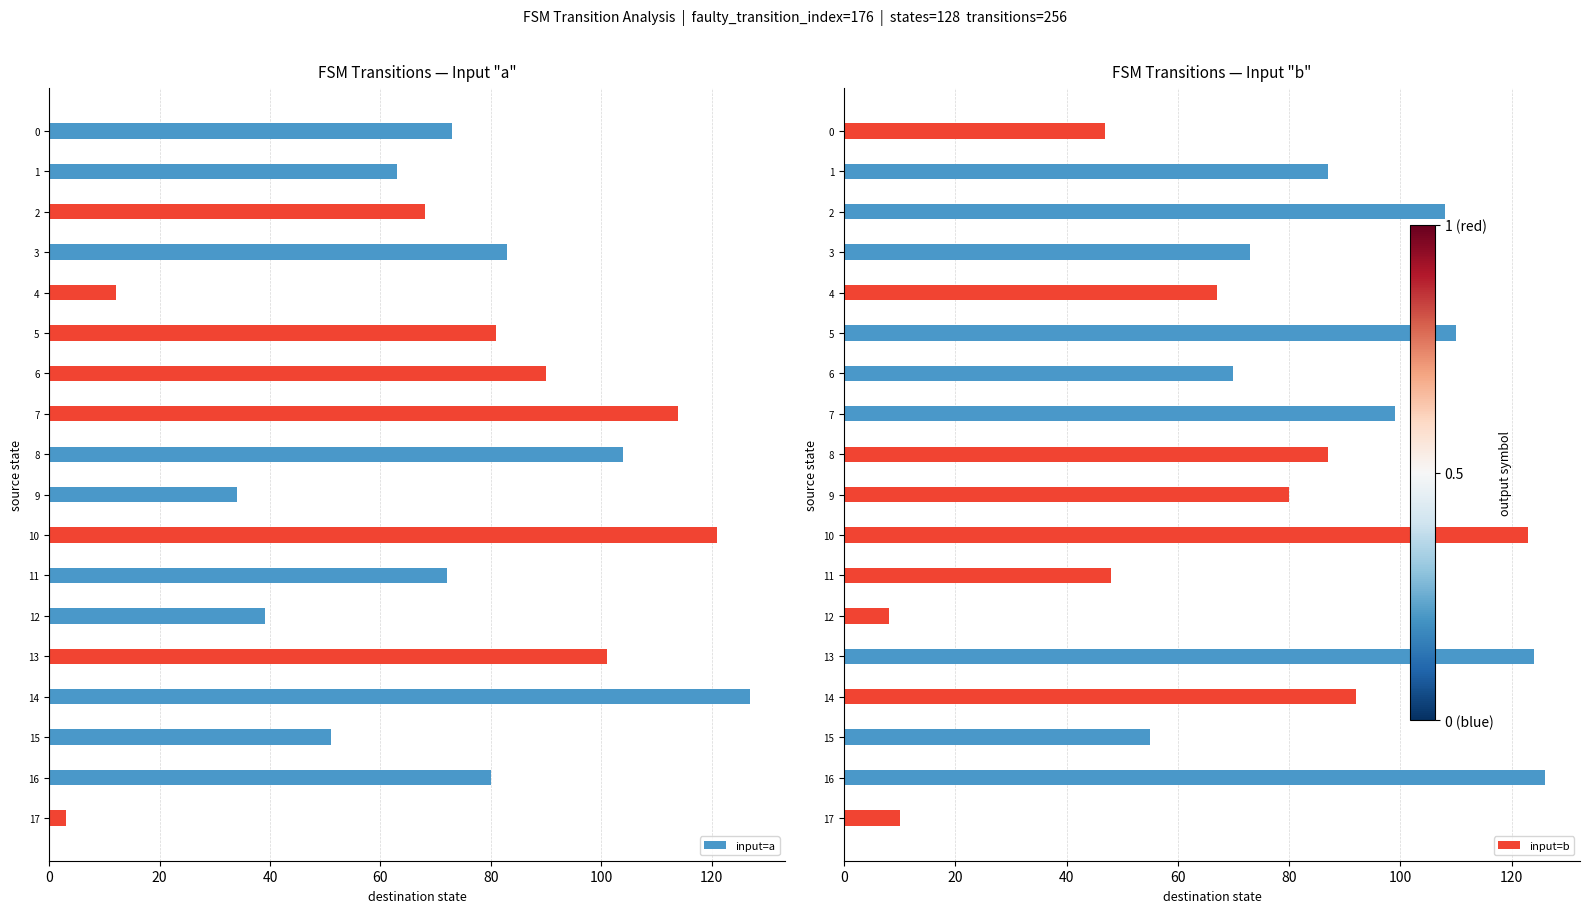

What is the highest value of the input=a series?

127